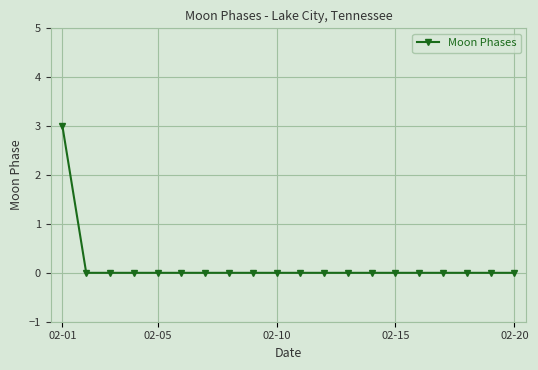

What is the greatest value displayed?

3